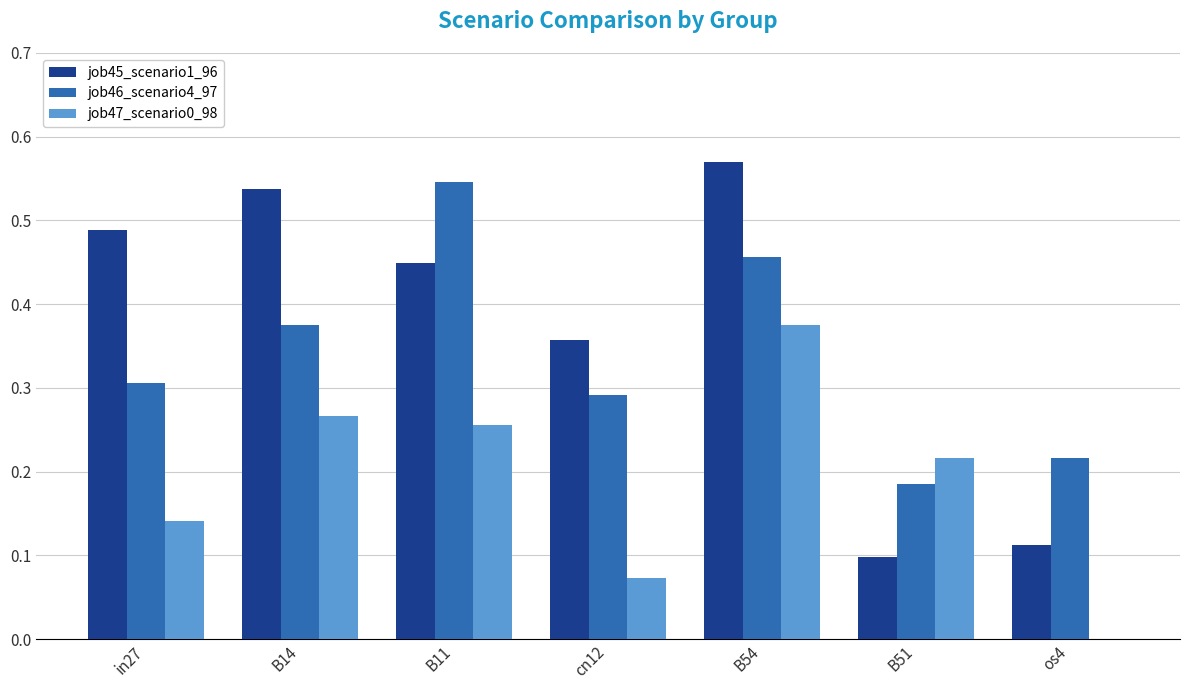

How many job47_scenario0_98 values are between 0 and 1?

7